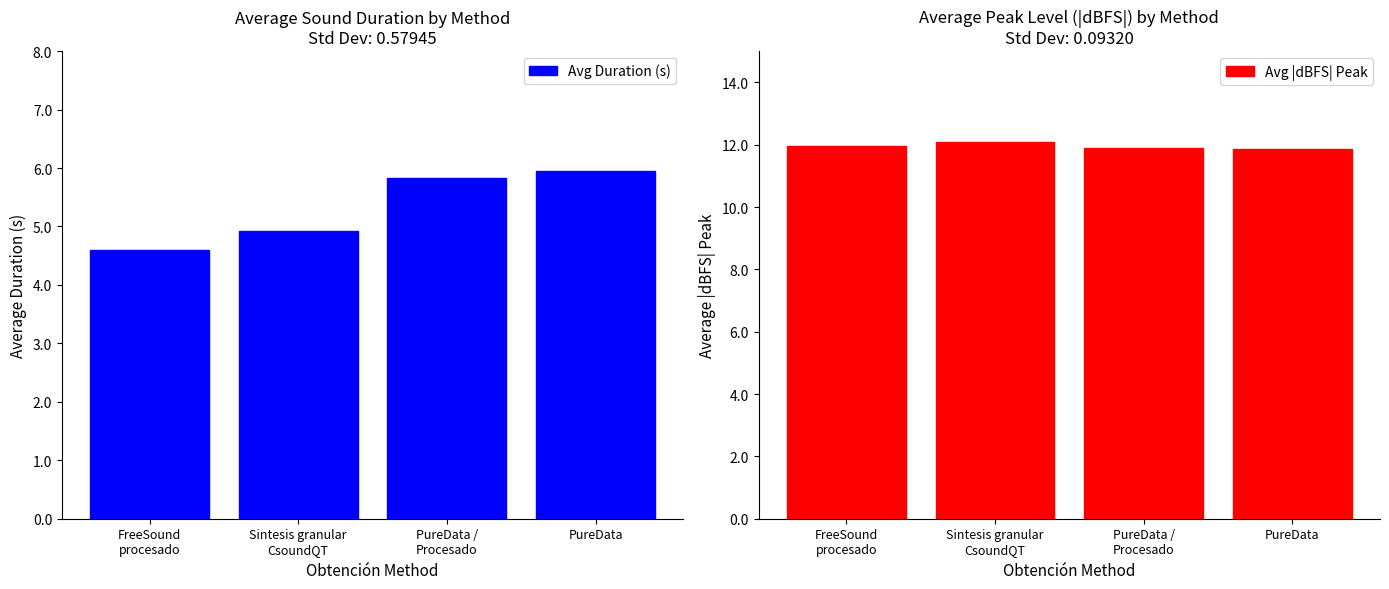

What are all the series names shown in the legend?

Avg Duration (s), Avg |dBFS| Peak